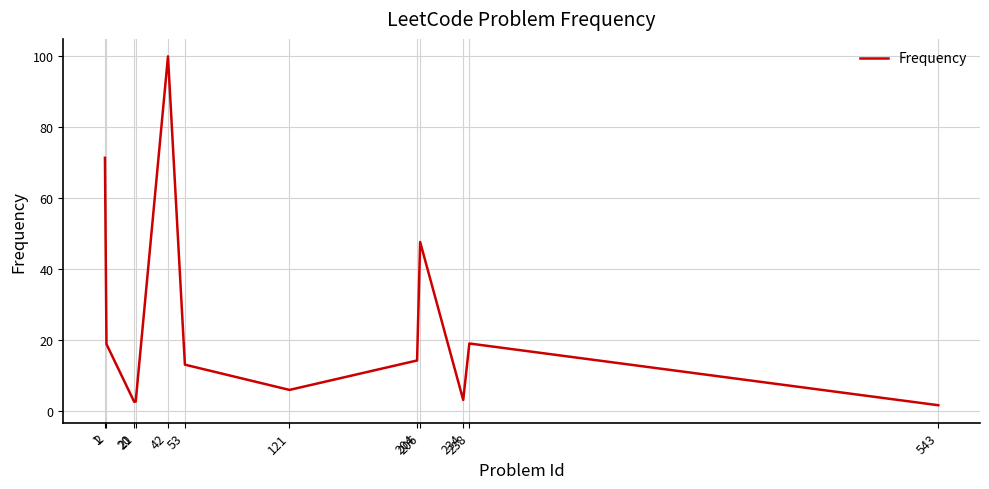

Does the chart display data point markers on the line(s)?

No